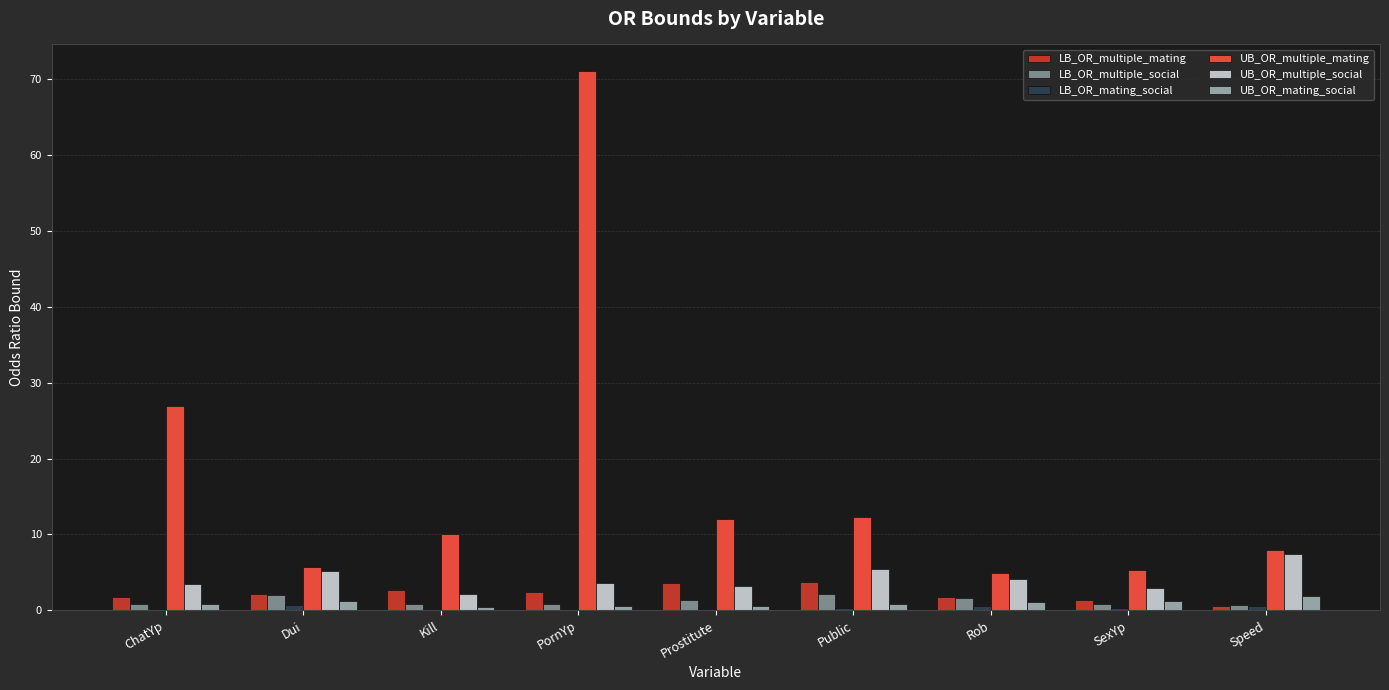

The UB_OR_multiple_mating series shows 27.0 at ChatYp. True or false?

True